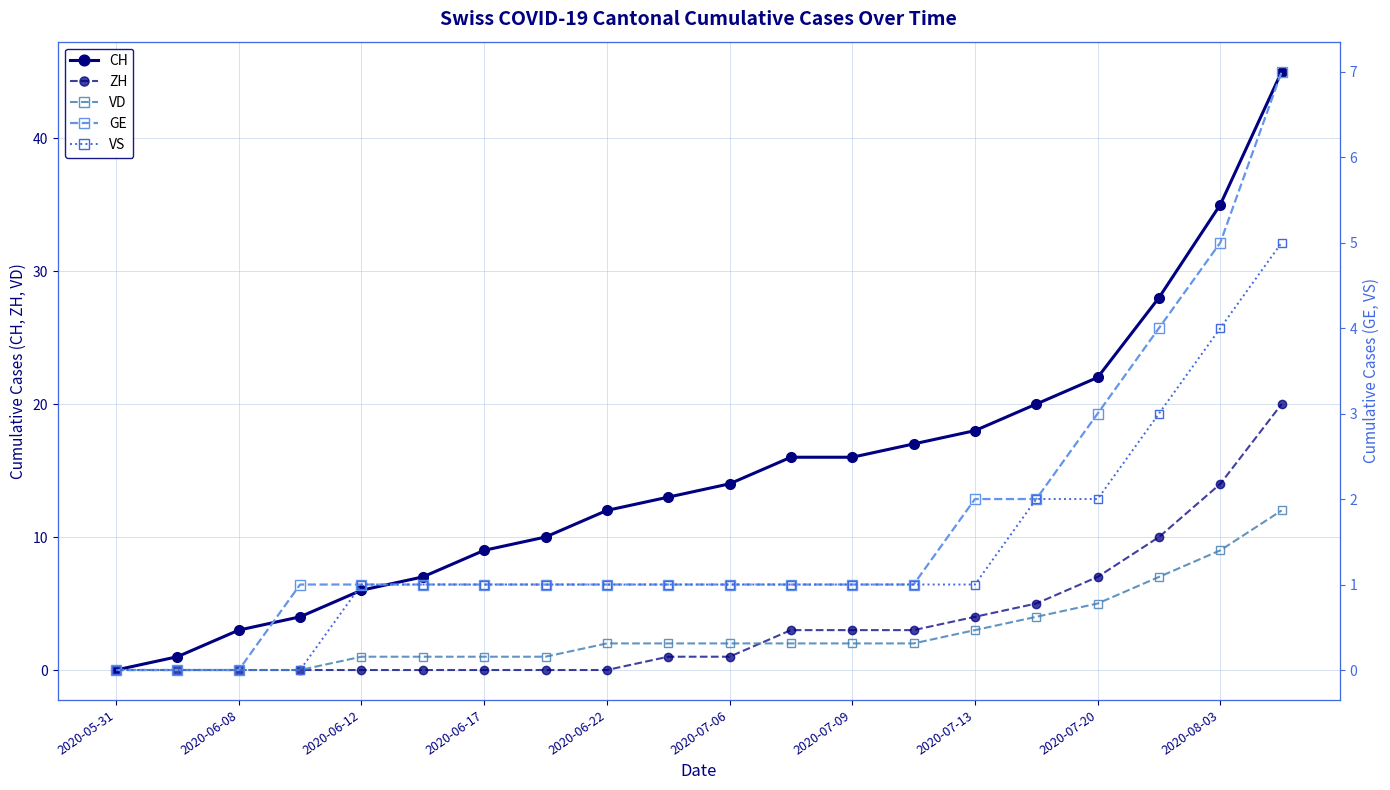

True or false: CH has more than 2 points higher than both neighbors.

False